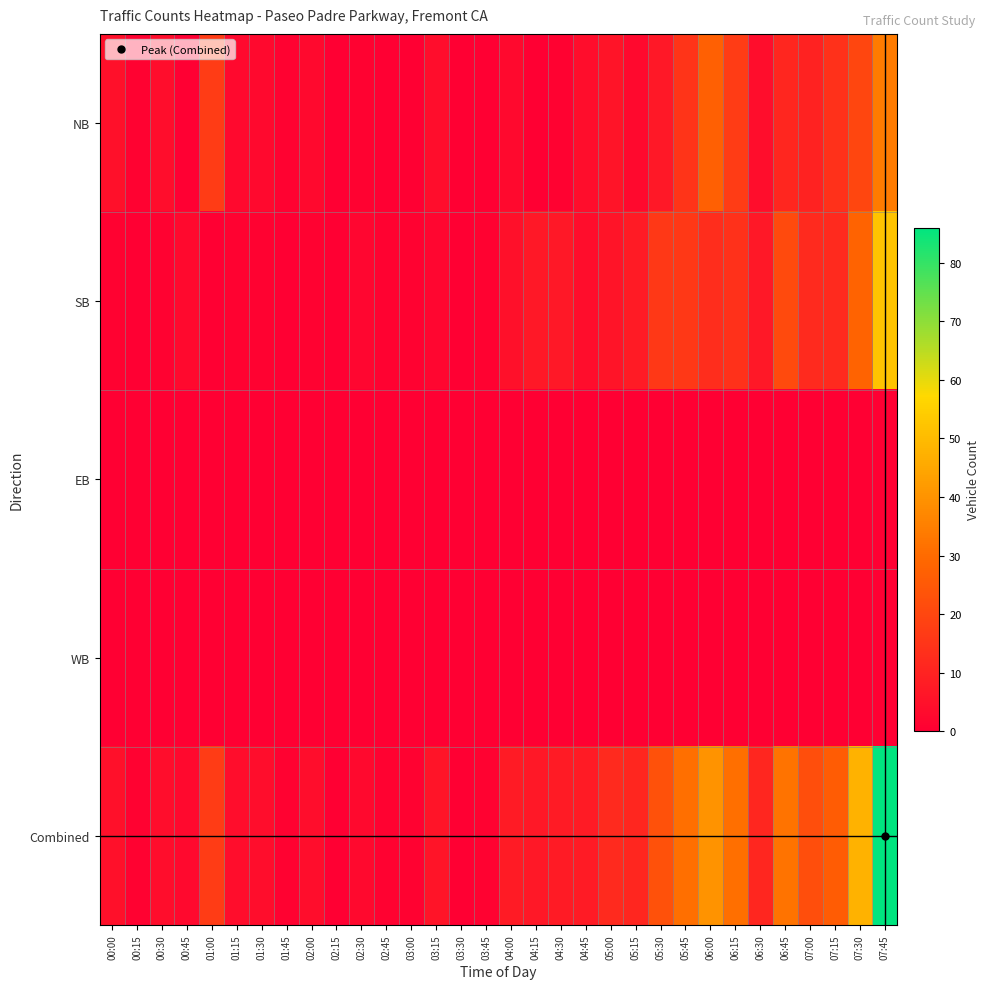

Which series has the largest range (max minus min)?

Combined